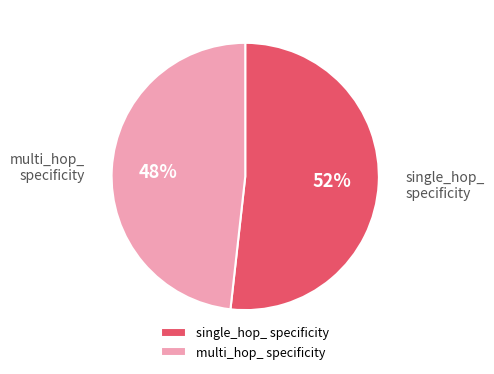

The multi_hop_ specificity slice represents 48% of the pie. True or false?

True